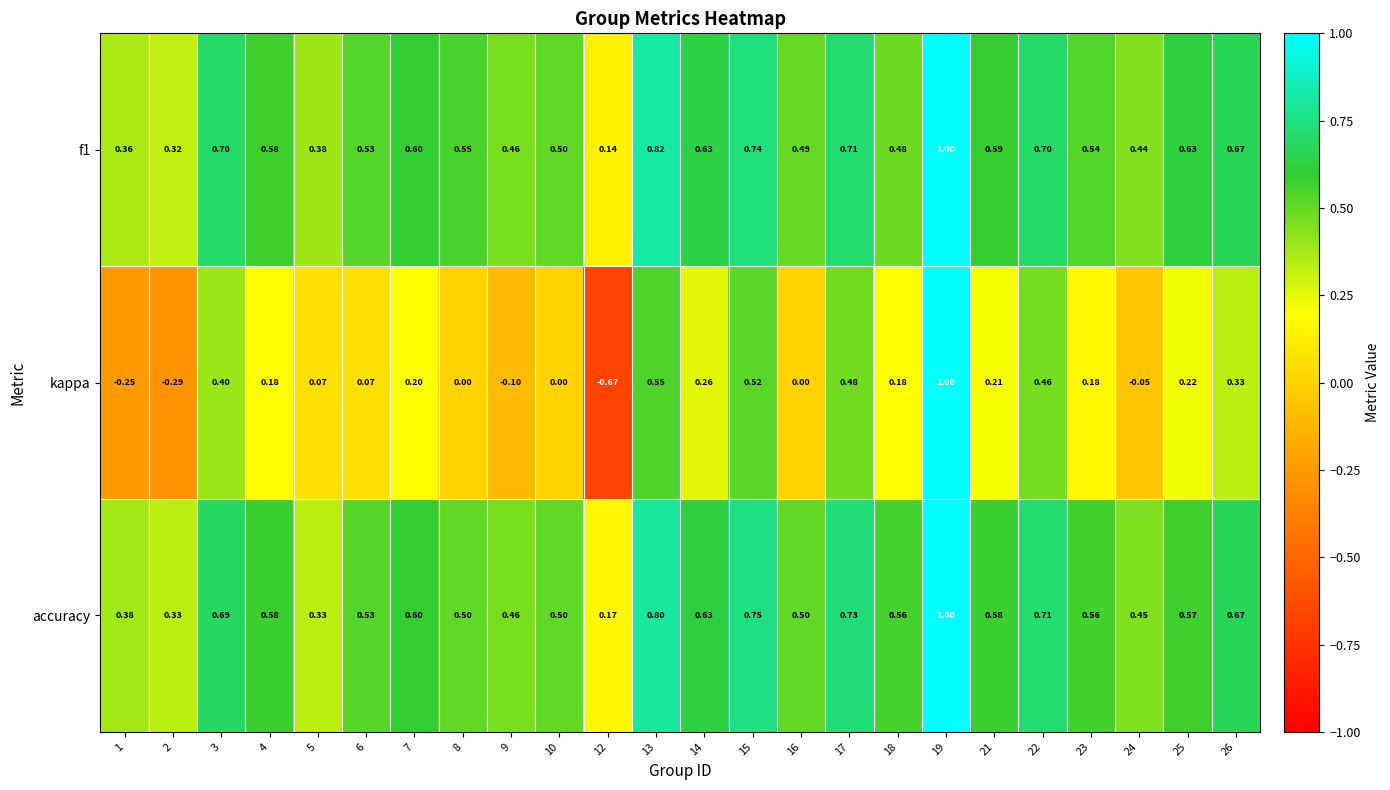

Which series has the largest total across all categories?

accuracy